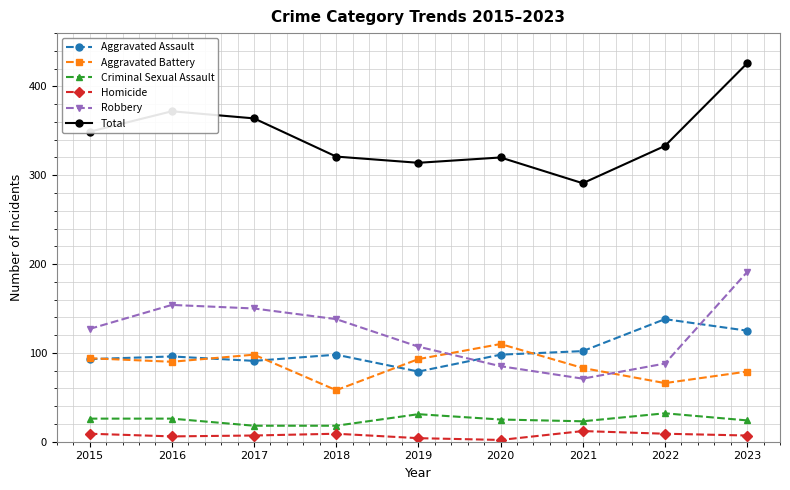

Count the number of categories in the chart.

9